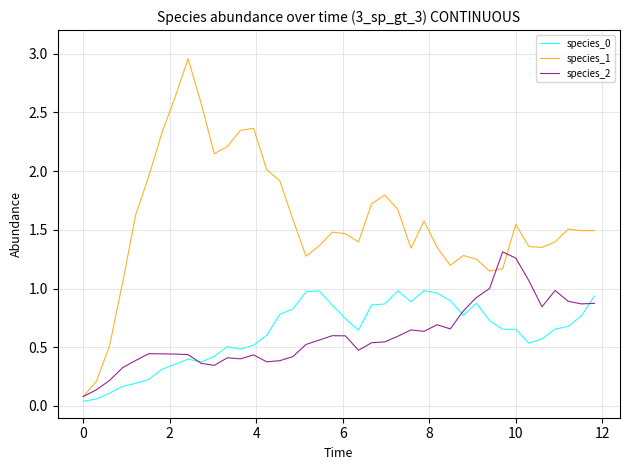

Which series has the widest spread of values?

species_1